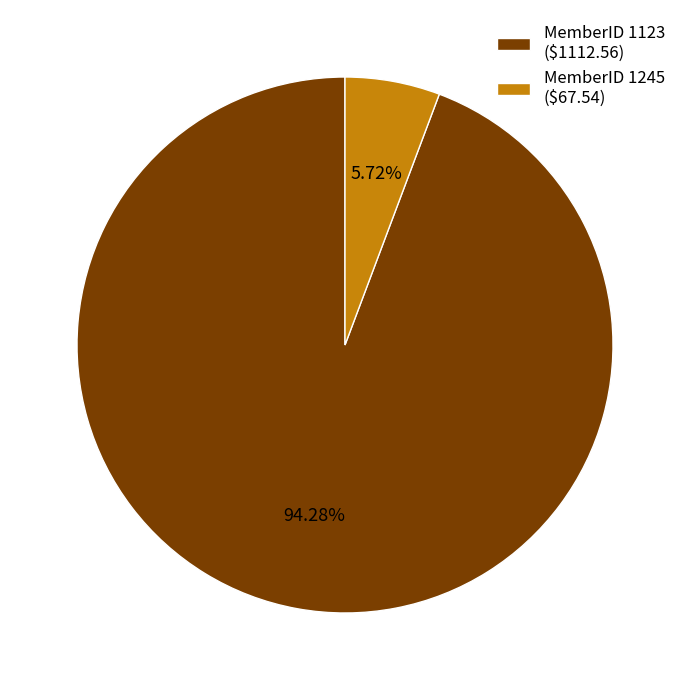

Is MemberID 1245 ($67.54) the majority of the pie?

No